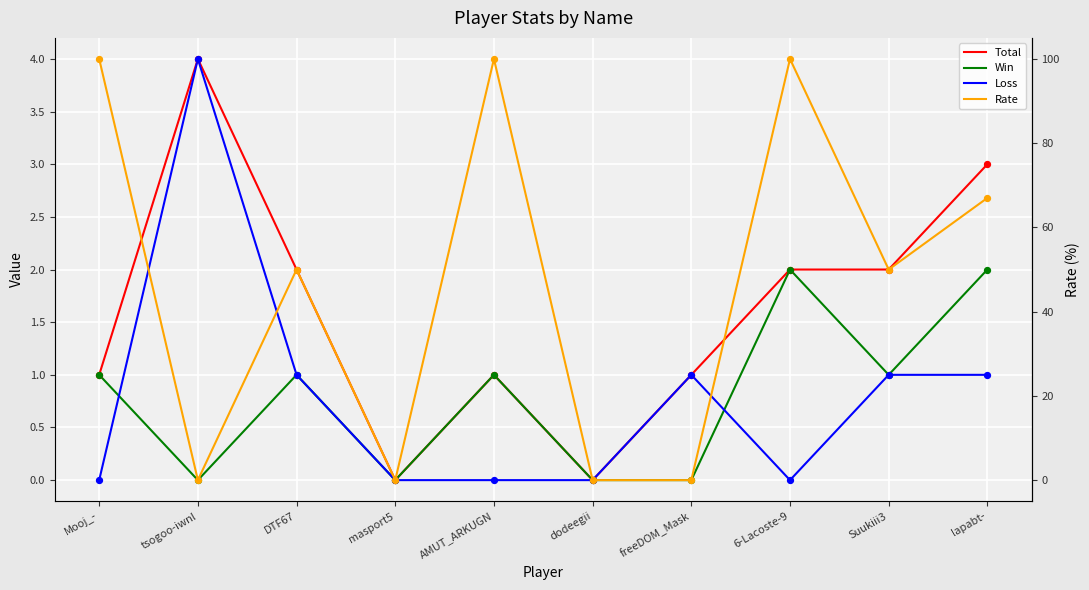

At how many categories does at least one series exceed 53?

4